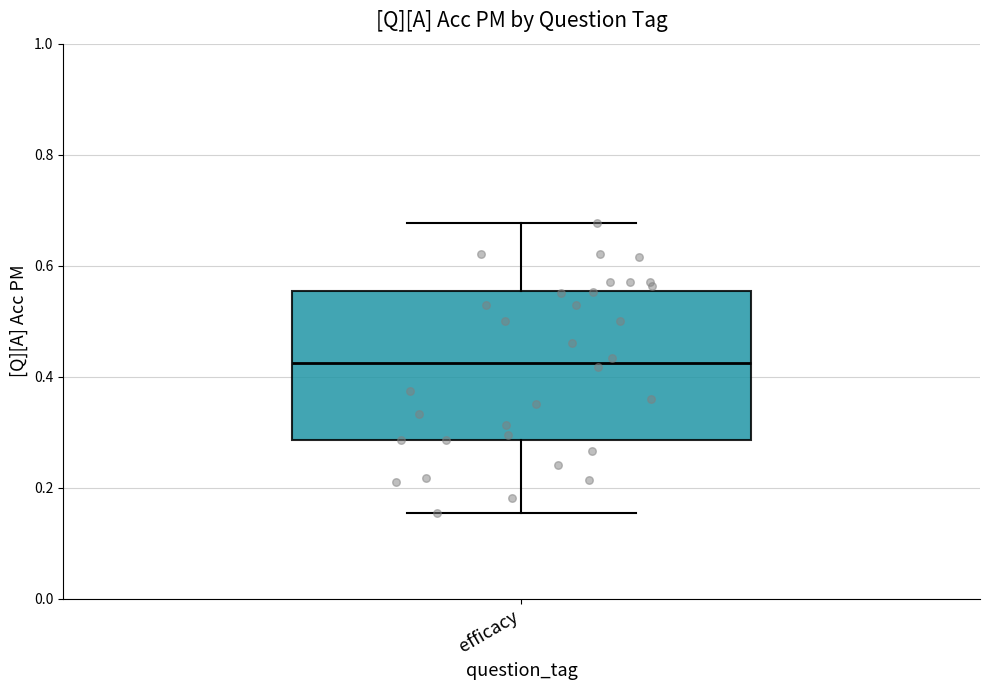

Transcribe this box plot: give where the median line is, the range the box spans, and where the two whiskers end, as read against the y-axis. The values are not printed on the chart, so give them approximately, as read against the axis.

median 0.42, box 0.28 to 0.56, whiskers 0.16 to 0.68